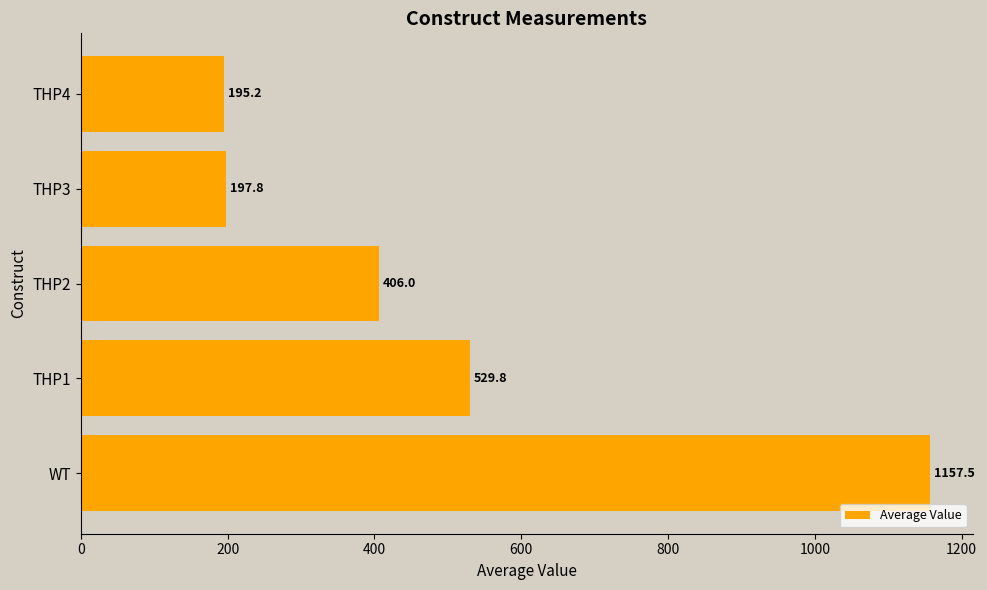

At which label is the value closest to 676?

THP1